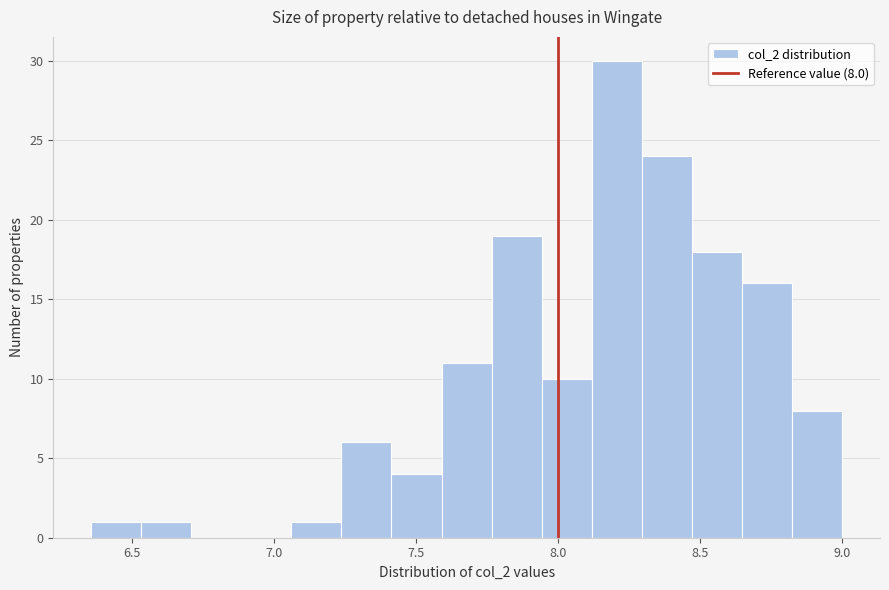

Around what value on the x-axis is the tallest bar? Give the approximate position of its centre, as read against the axis.

8.20